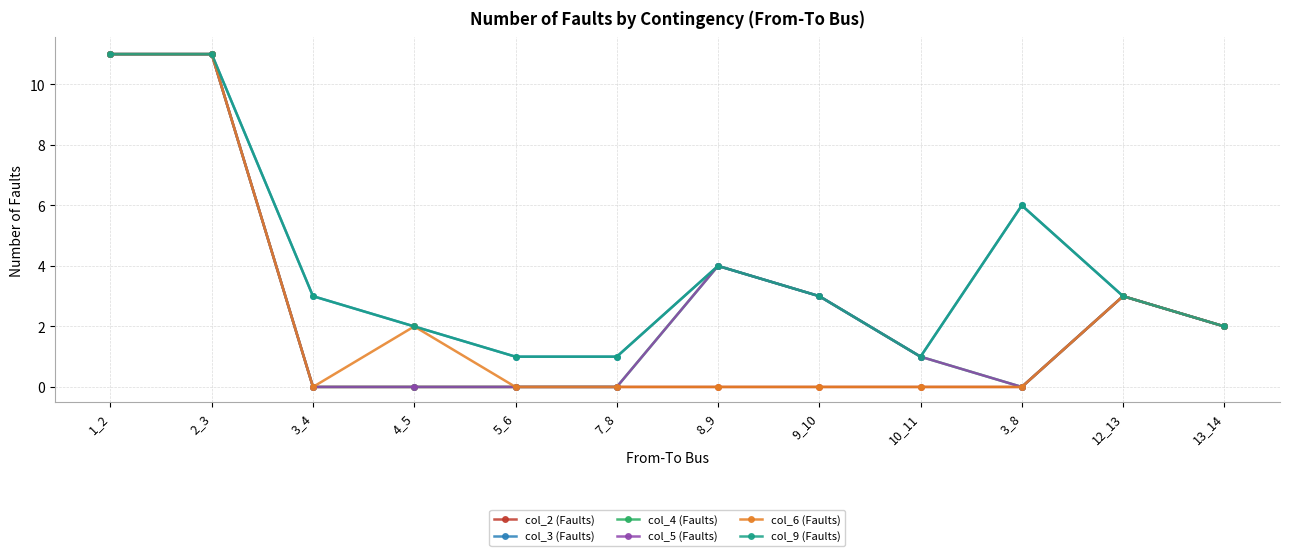

At how many categories does at least one series exceed 8?

2